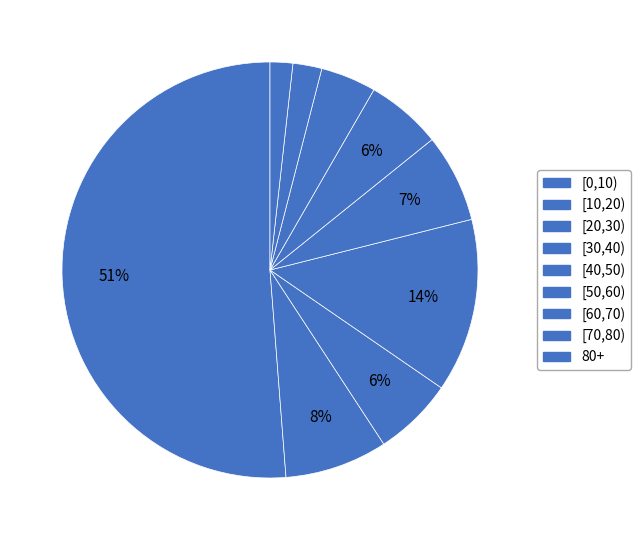

Count the number of slices in the pie.

9